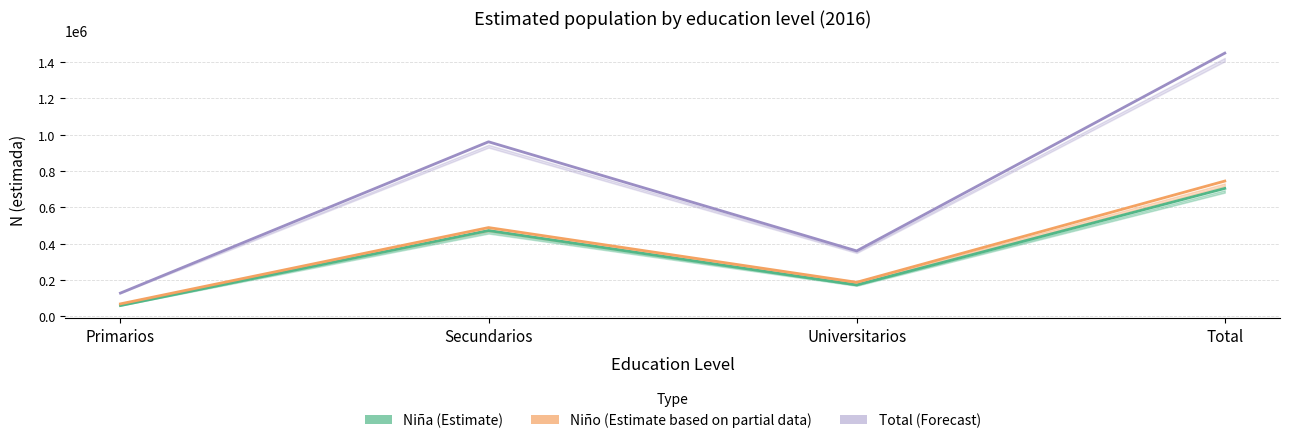

What is the value of the Niño (Estimate based on partial data) point at the 2nd from the left?

488735